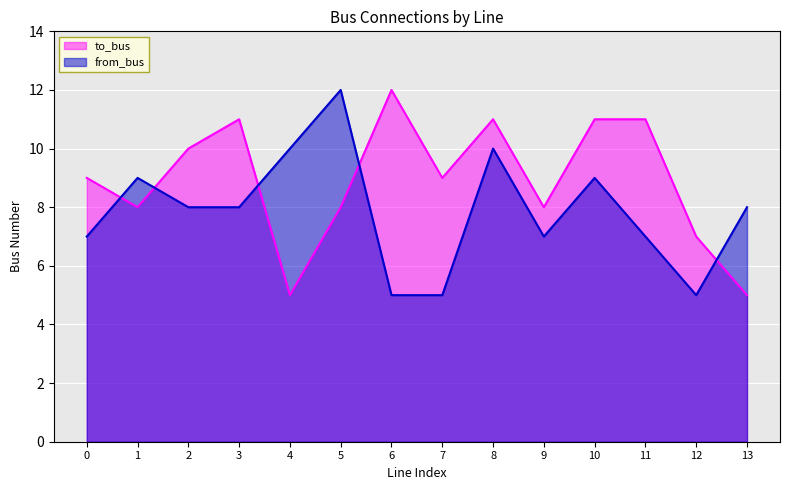

Reading left to right, extract all data points from this chart.

to_bus: 0=9	1=8	2=10	3=11	4=5	5=8	6=12	7=9	8=11	9=8	10=11	11=11	12=7	13=5
from_bus: 0=7	1=9	2=8	3=8	4=10	5=12	6=5	7=5	8=10	9=7	10=9	11=7	12=5	13=8